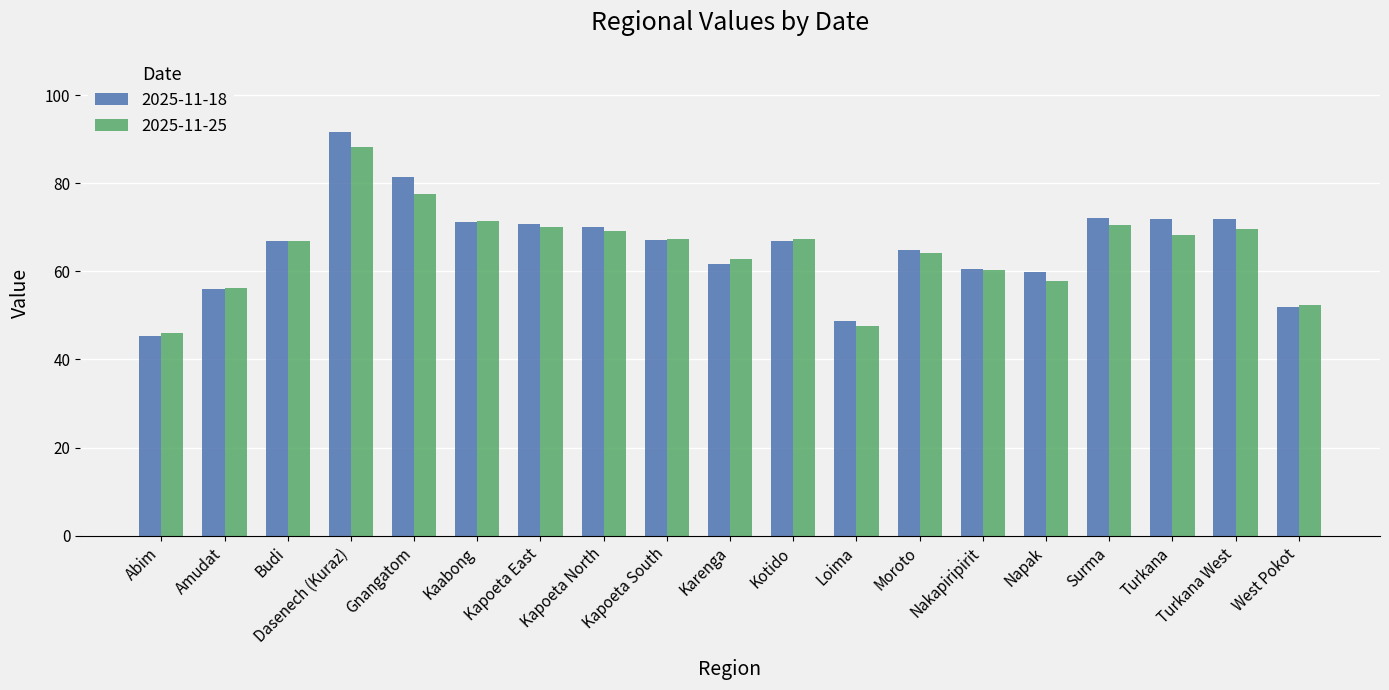

List the series in order of their peak value, highest first.

2025-11-18, 2025-11-25